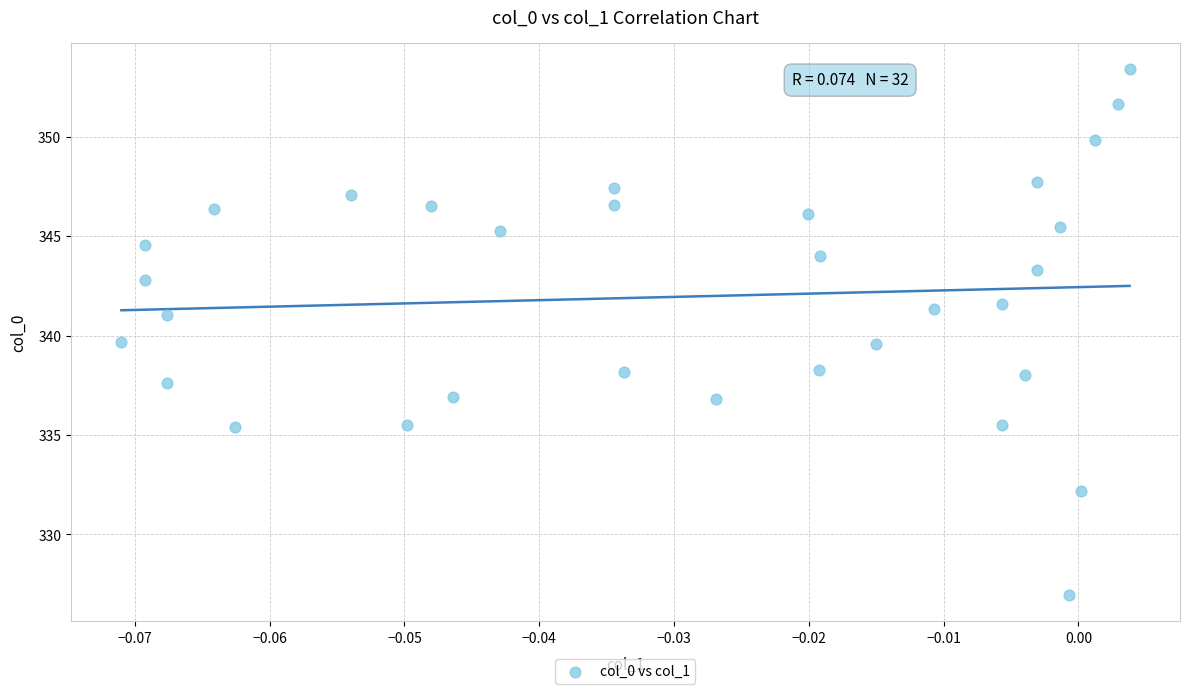

What is the range of Y values (max minus min)?

26.5